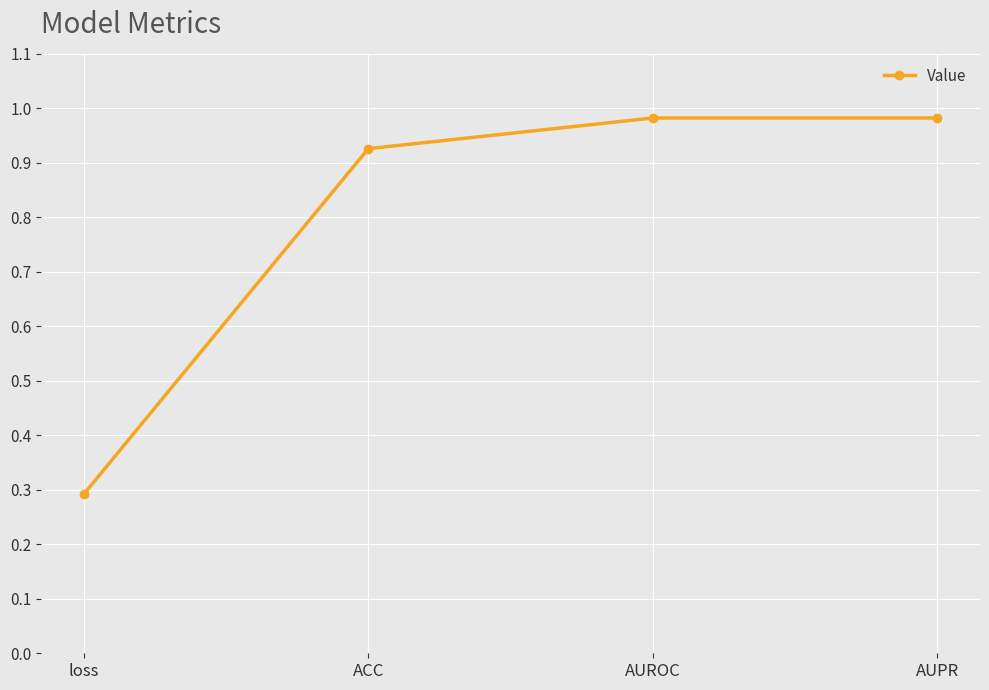

Which label corresponds to the smallest value in the chart?

loss